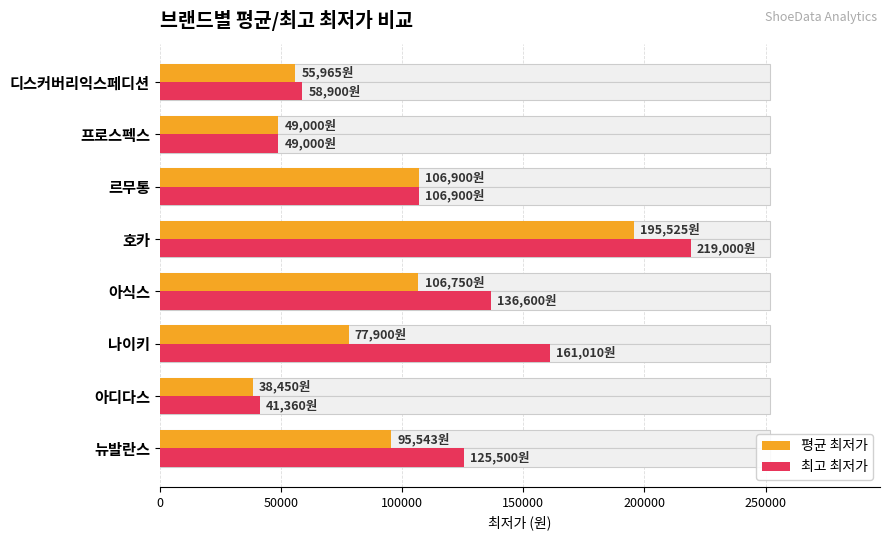

How many data points in 최고 최저가 are above 125500?

3